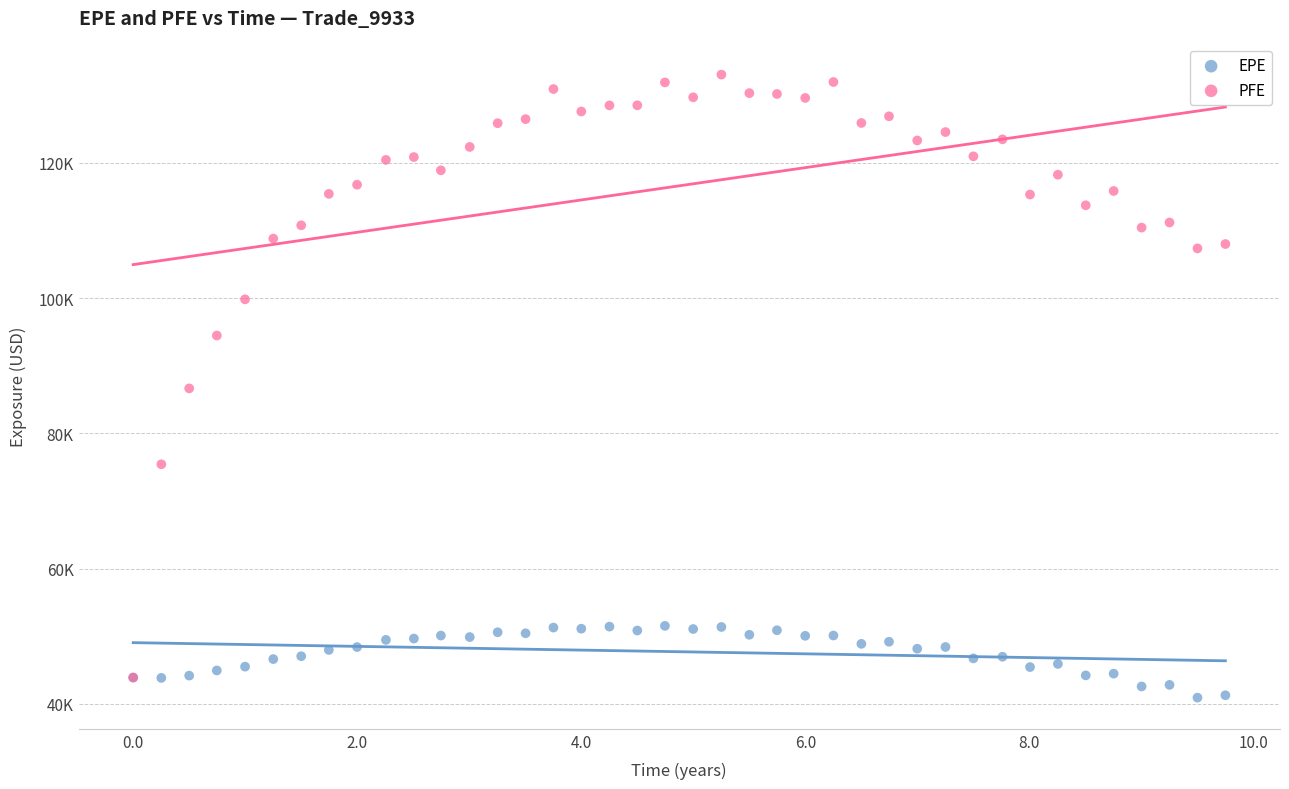

Which series contains the highest Y value?

PFE